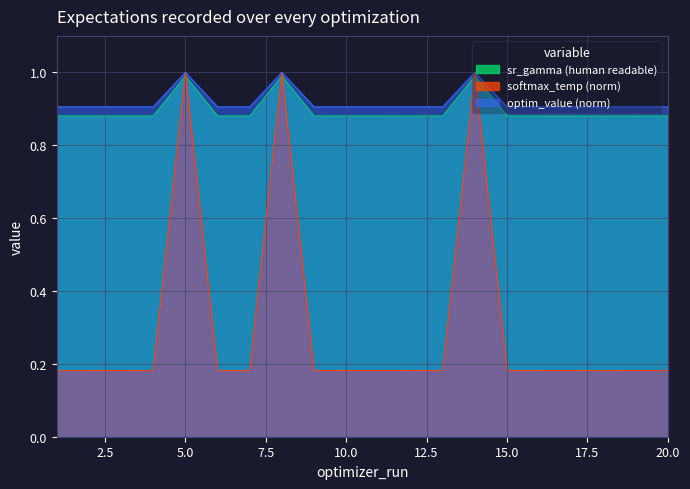

Between 7 and 15, which series saw the biggest shift?

softmax_temperature_norm